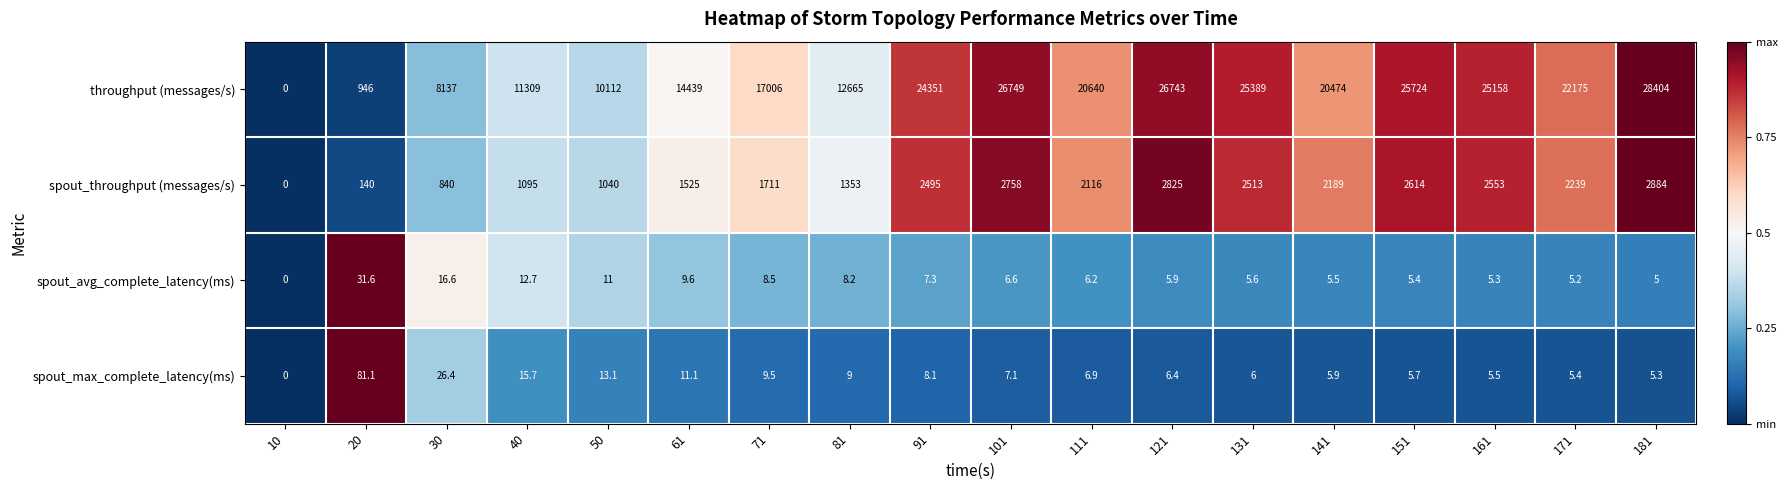

What is the total value across all series at 101?

29520.7